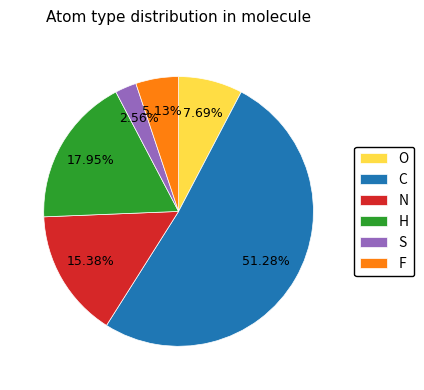

To the nearest percent, what is the difference between the largest and smallest slice percentages?

49%